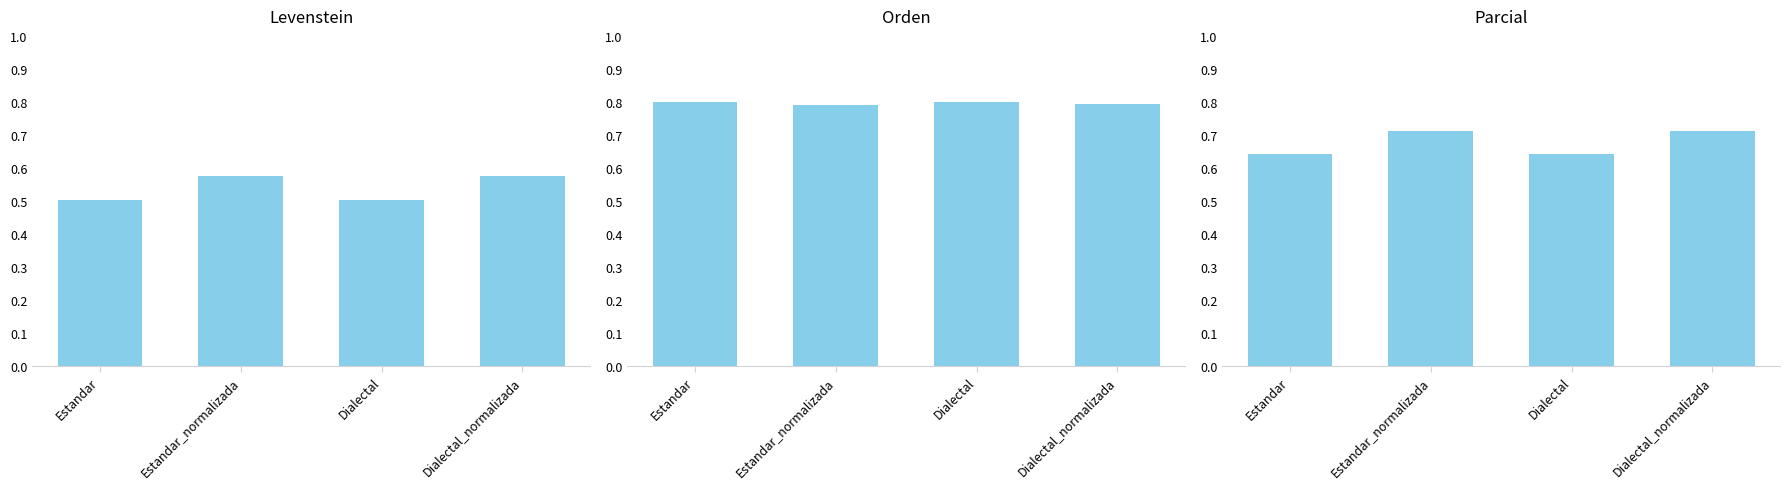

What are all the series names shown in the legend?

Levenstein, Orden, Parcial